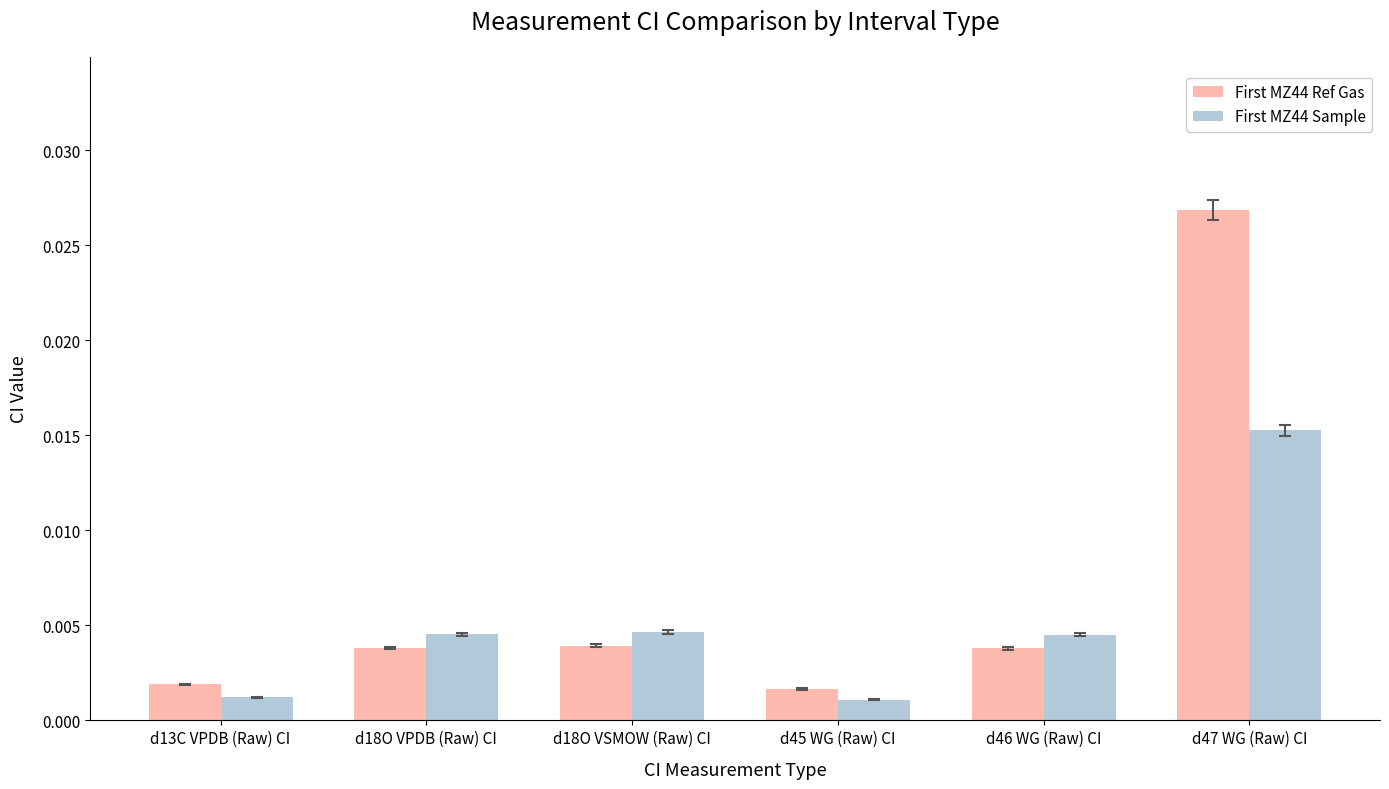

At which category is the sum across all series the highest?

d47 WG (Raw) CI